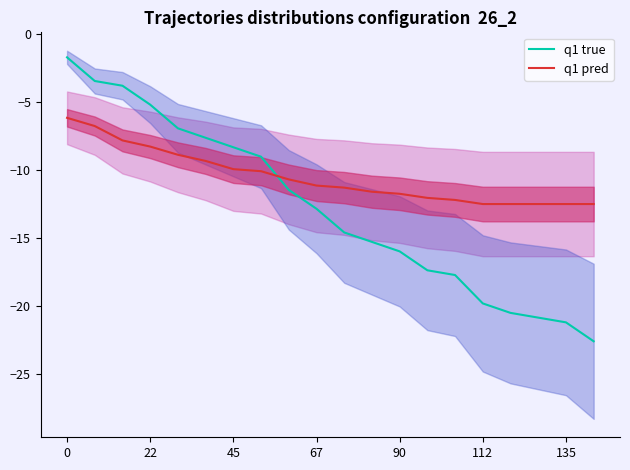

Is it true that q1 pred equals -21.1 at 135?

False